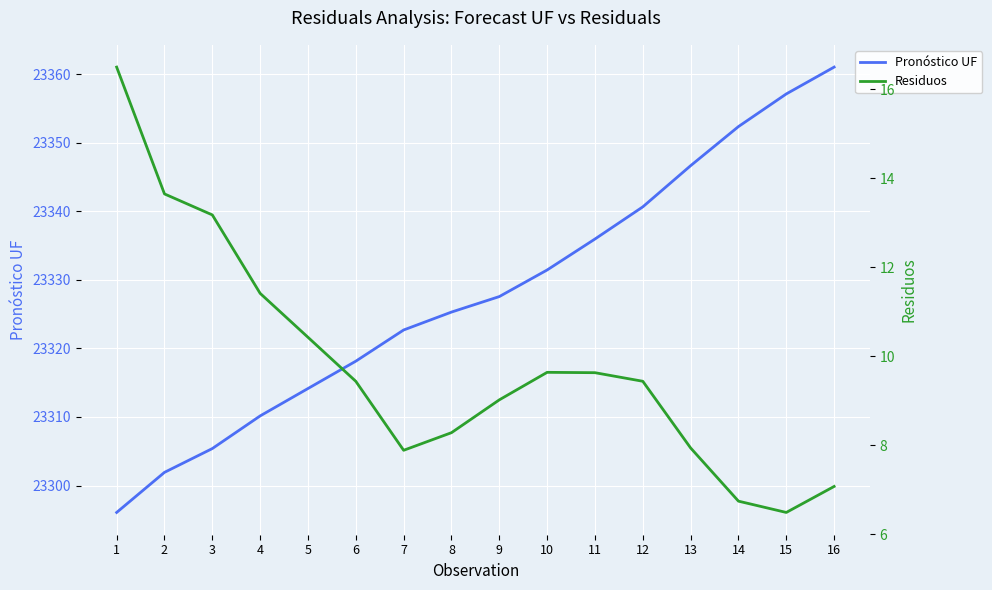

At which label does Residuos reach its minimum?

15